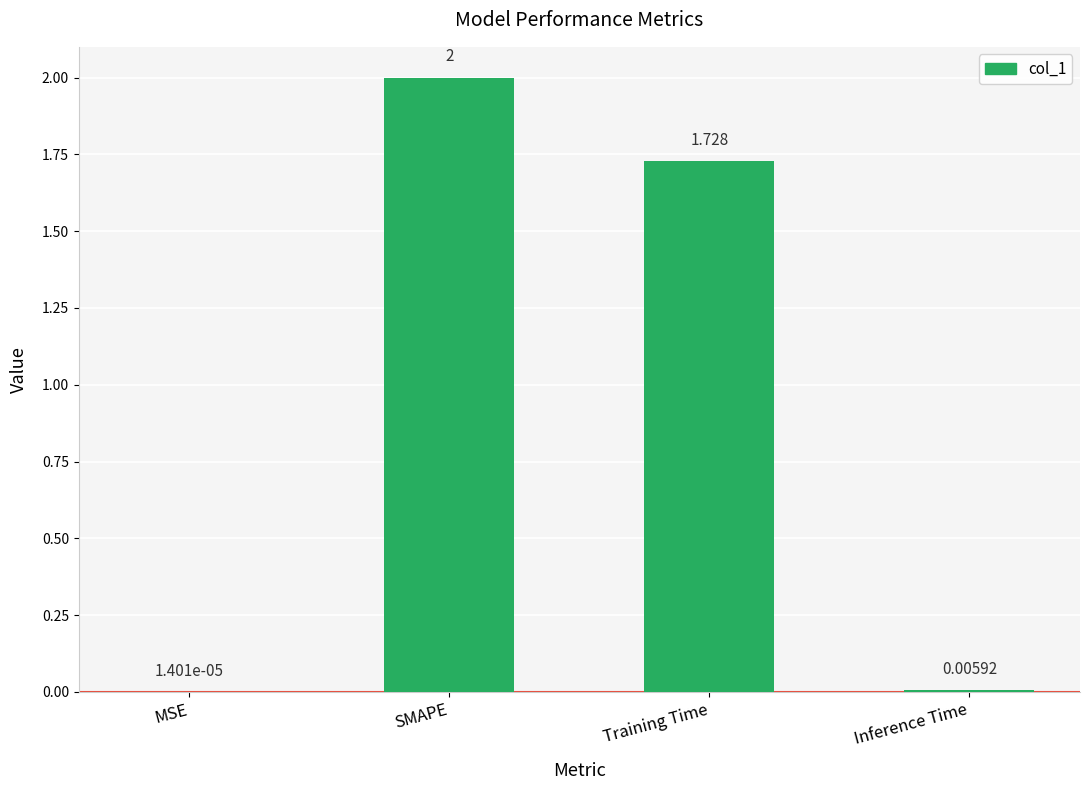

At which category does the chart reach its peak across all series?

SMAPE